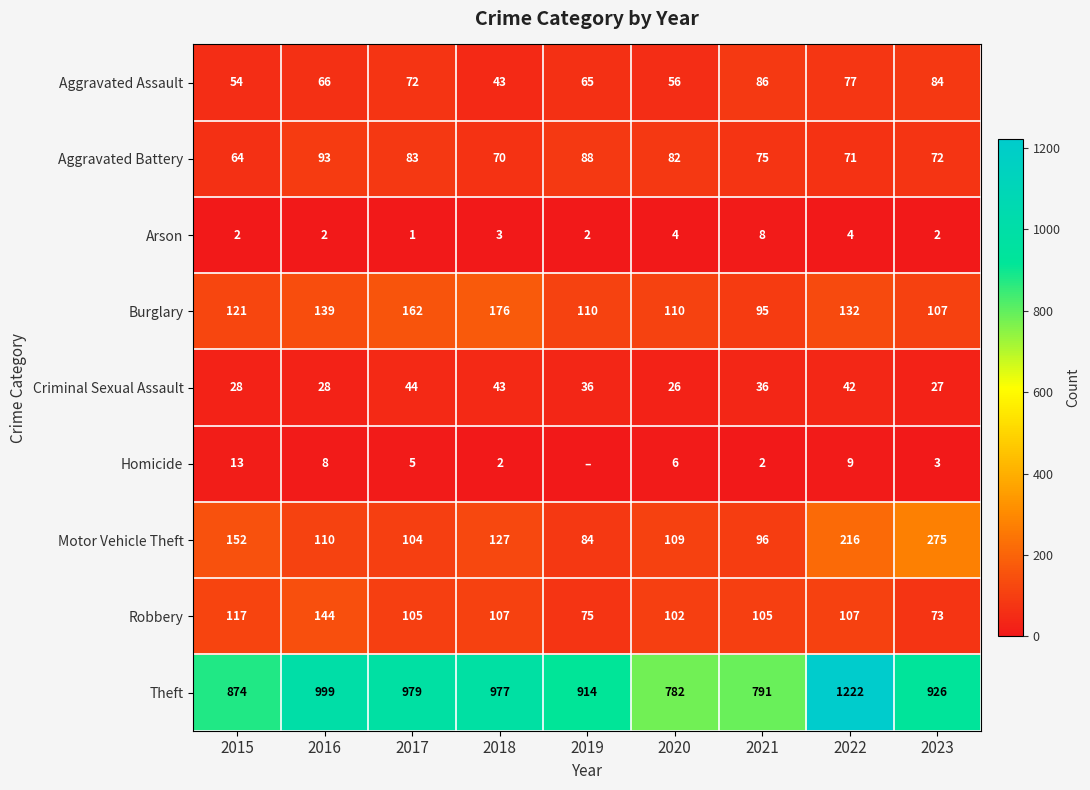

Is the value of Aggravated Battery at 2023 greater than the value of Arson at 2018?

Yes